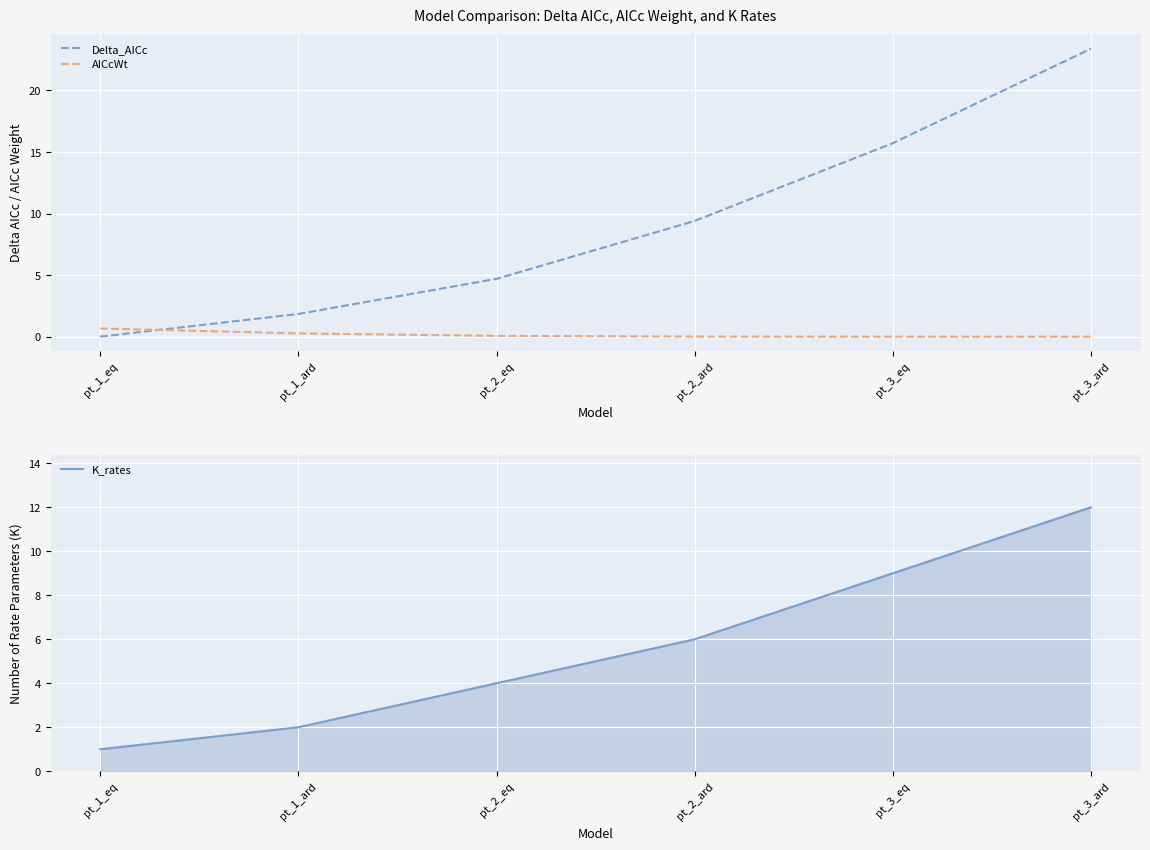

What is the minimum value for K_rates?

1